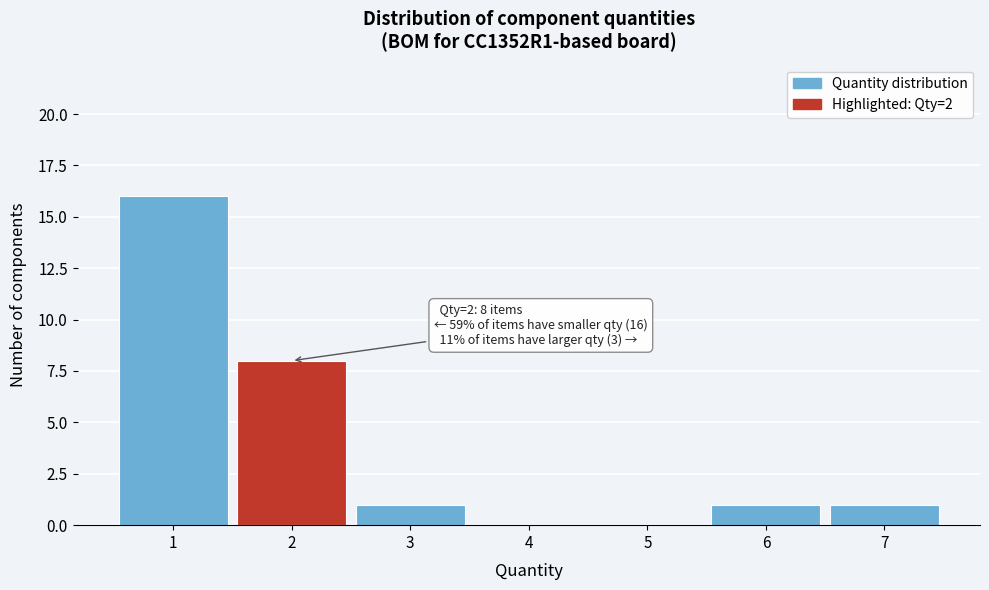

Which range on the x-axis has the tallest bar?

0.5 to 1.5